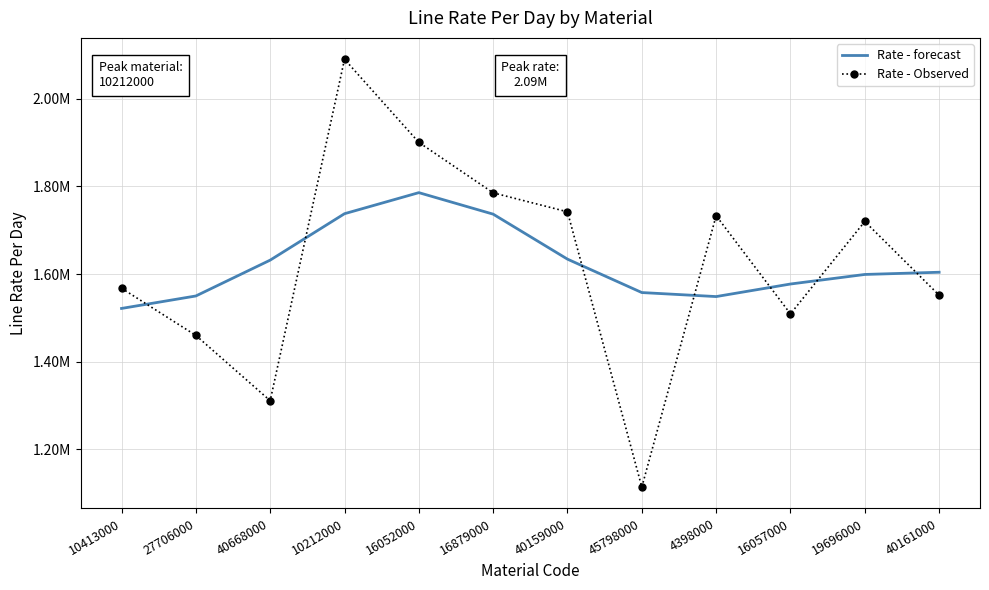

What is the total value across all series at 40161000?

3155905.9